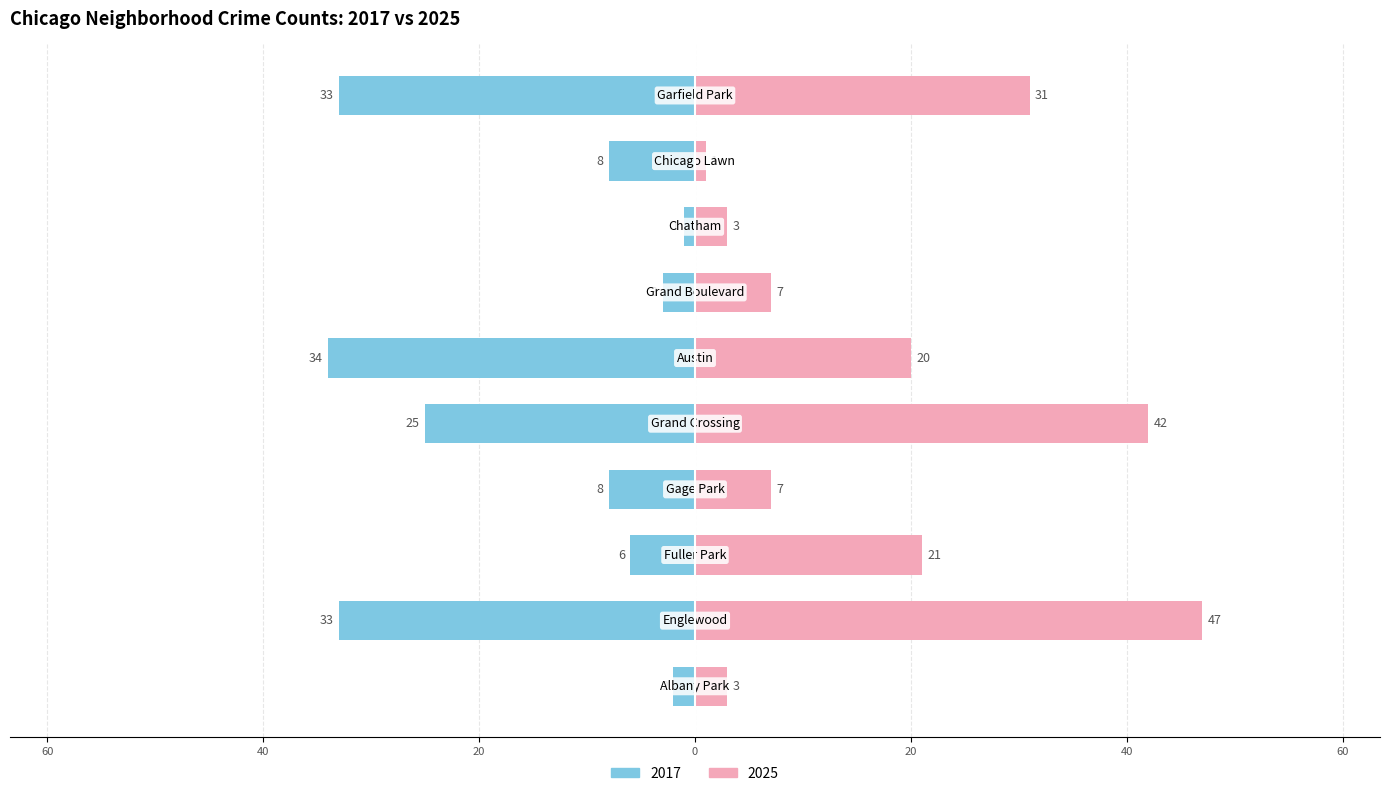

What are all the series names shown in the legend?

2017, 2025